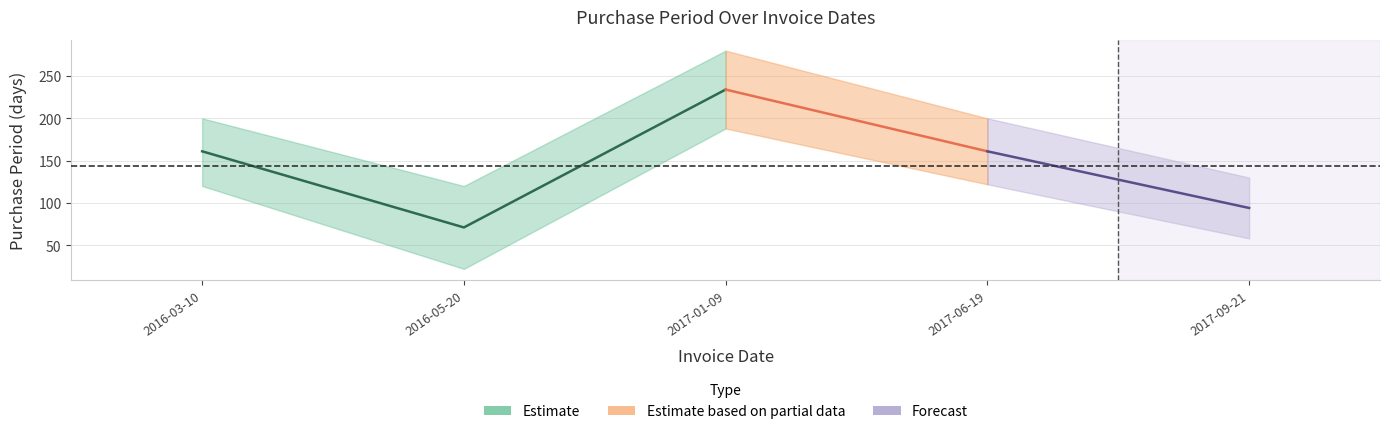

True or false: the data shows 161 at 2016-03-10.

True